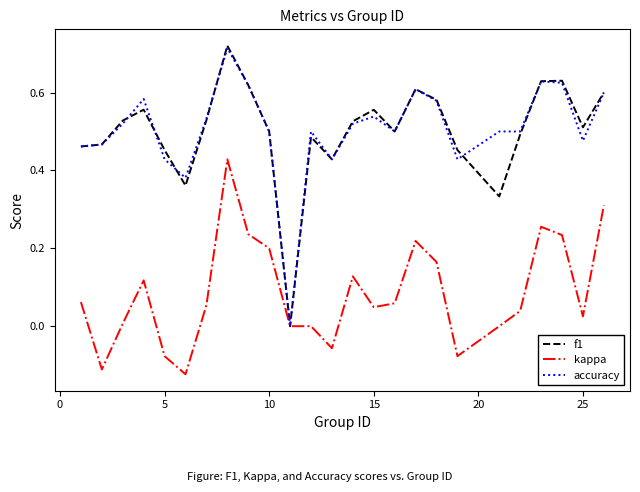

Which series has the largest range (max minus min)?

f1